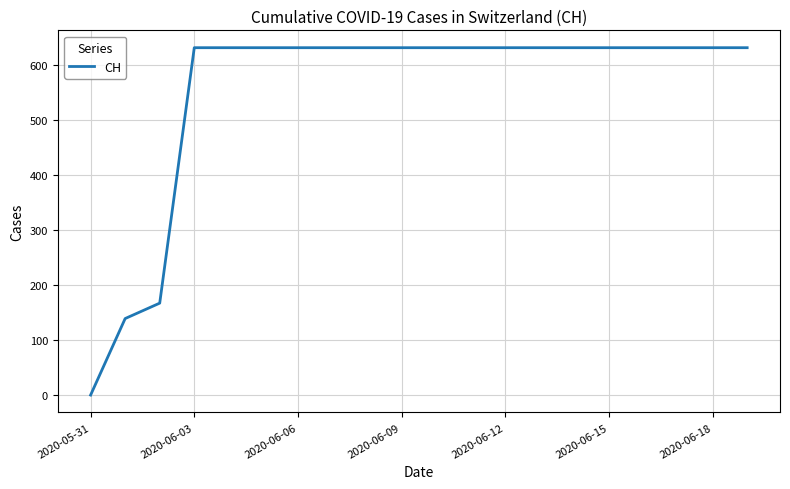

What is the average value?

552